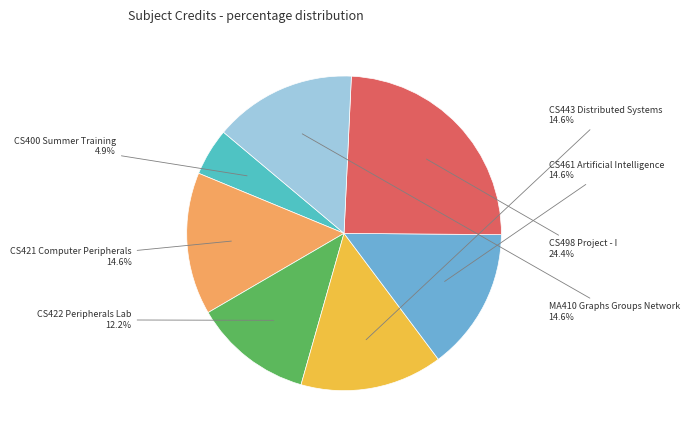

The CS421 Computer Peripherals slice represents 27% of the pie. True or false?

False